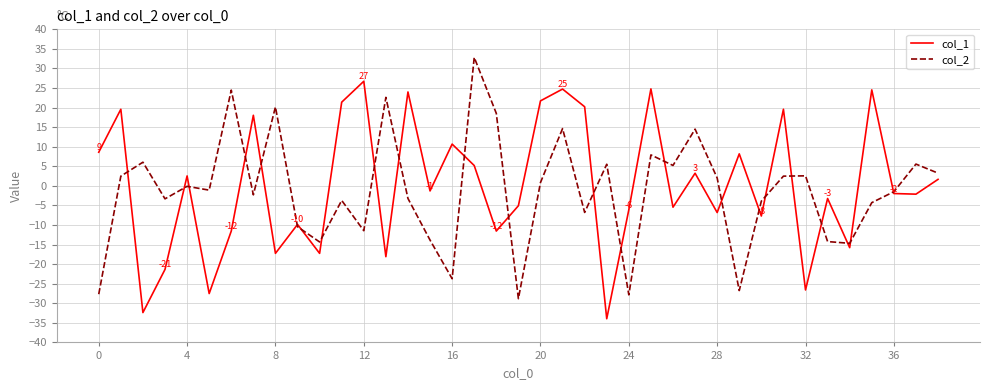

Rank the series by their maximum value, from lowest to highest.

col_1, col_2